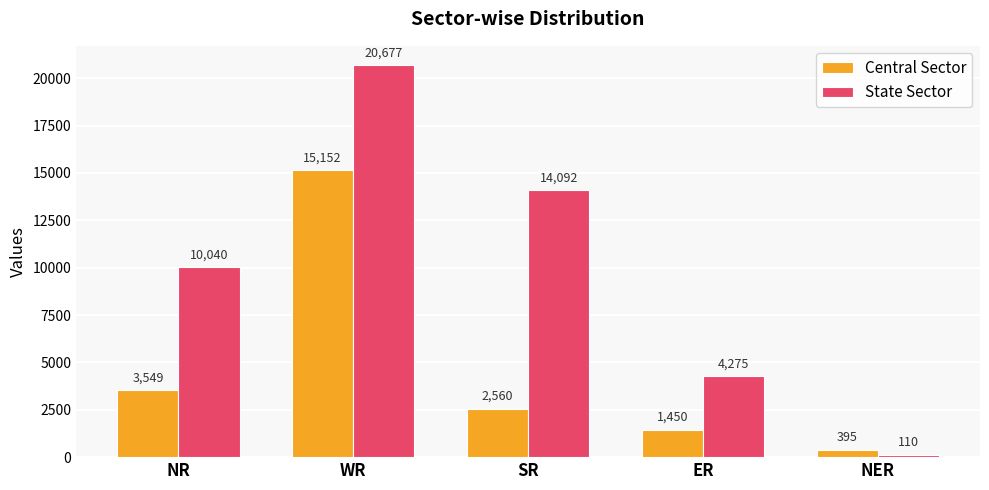

How many data points in State Sector are less than 10040?

2